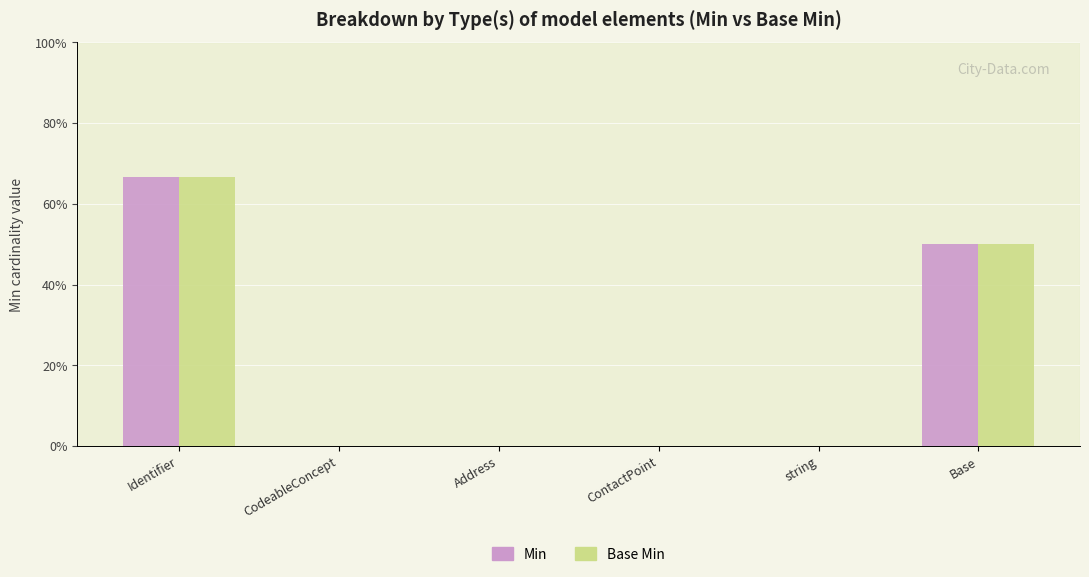

Reading left to right, extract all data points from this chart.

Min: Identifier=66.7	CodeableConcept=0.0	Address=0.0	ContactPoint=0.0	string=0.0	Base=50.0
Base Min: Identifier=66.7	CodeableConcept=0.0	Address=0.0	ContactPoint=0.0	string=0.0	Base=50.0